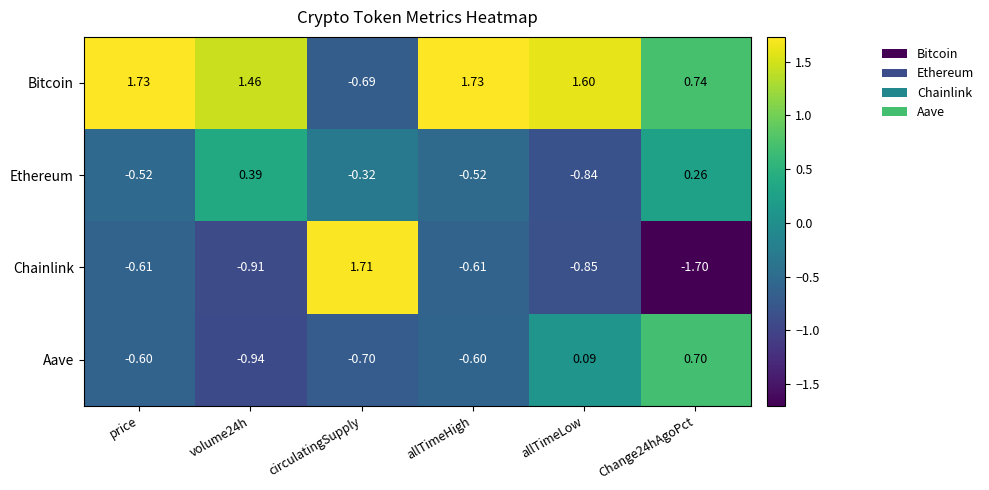

At which label does Chainlink reach its peak?

circulatingSupply